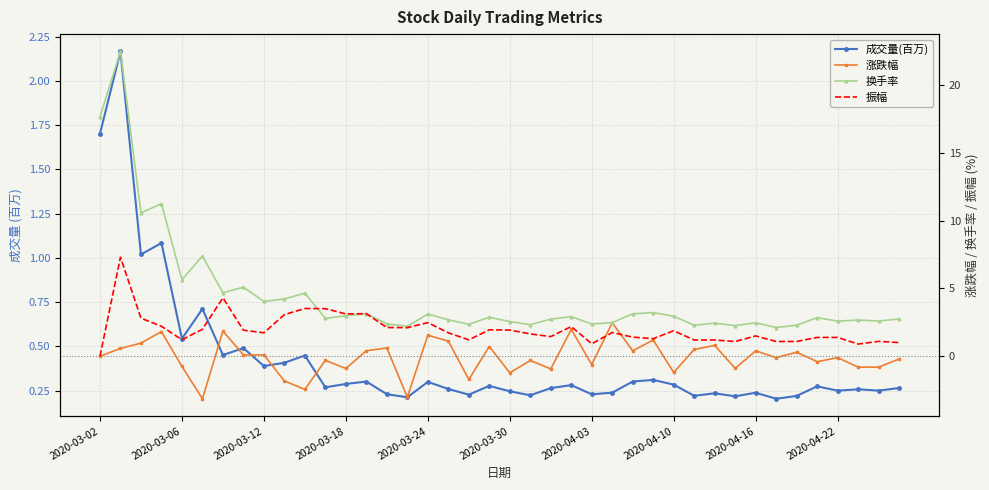

What are all the series names shown in the legend?

成交量(百万), 涨跌幅, 换手率, 振幅